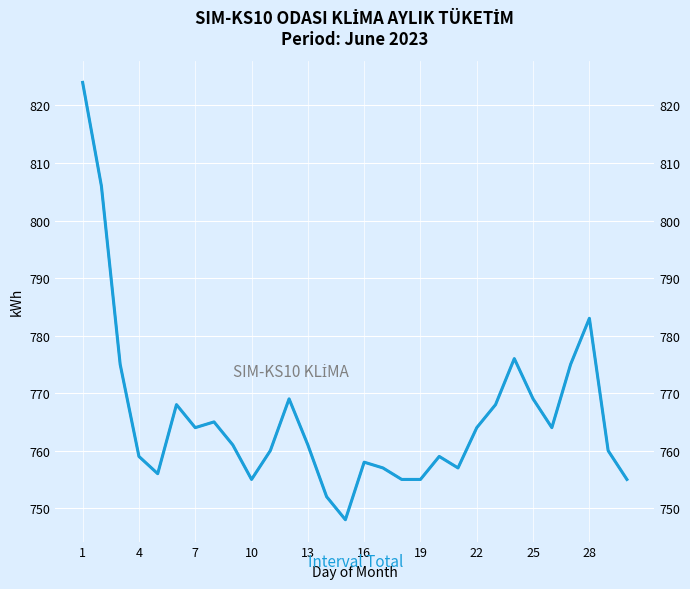

What is the difference between the maximum and minimum values in the SIM-KS10 KLİMA series?

76